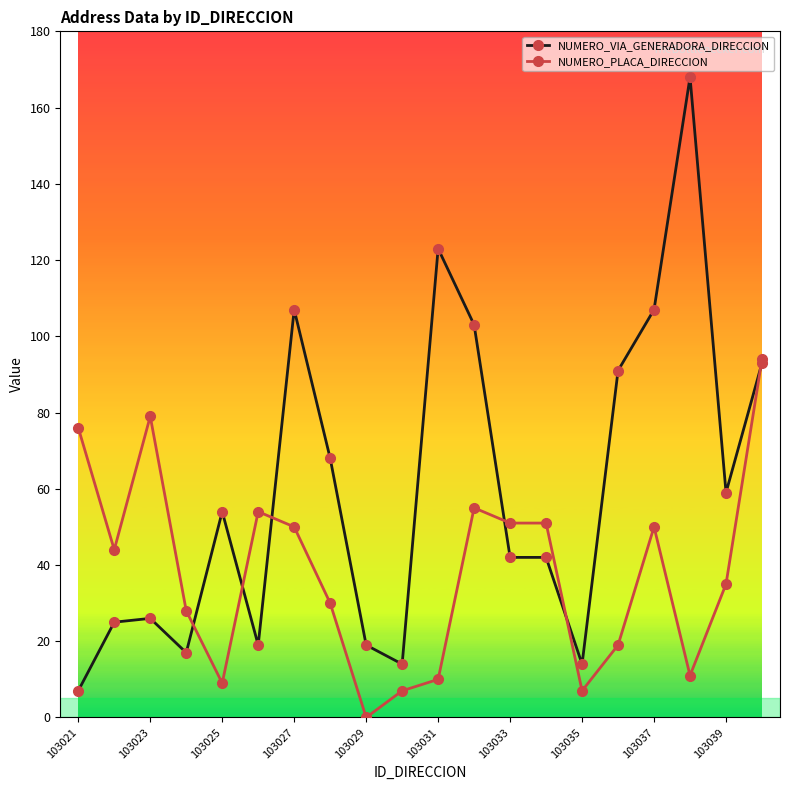

What is the highest value of the NUMERO_VIA_GENERADORA_DIRECCION series?

168